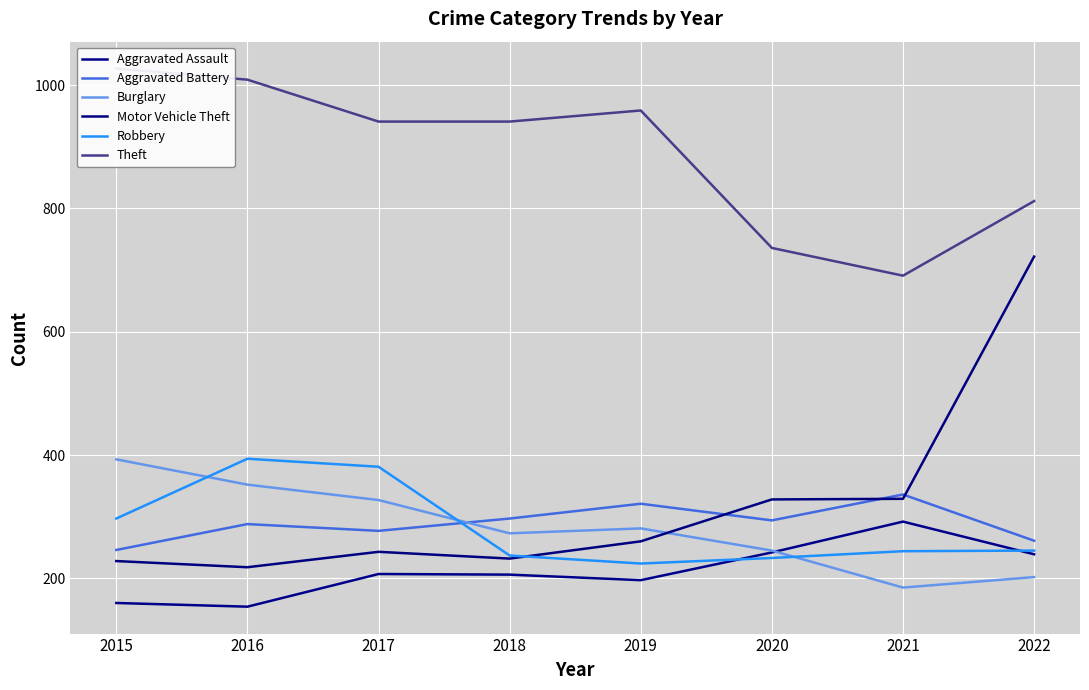

What is the value of the Aggravated Battery point at the 1st from the left?

246